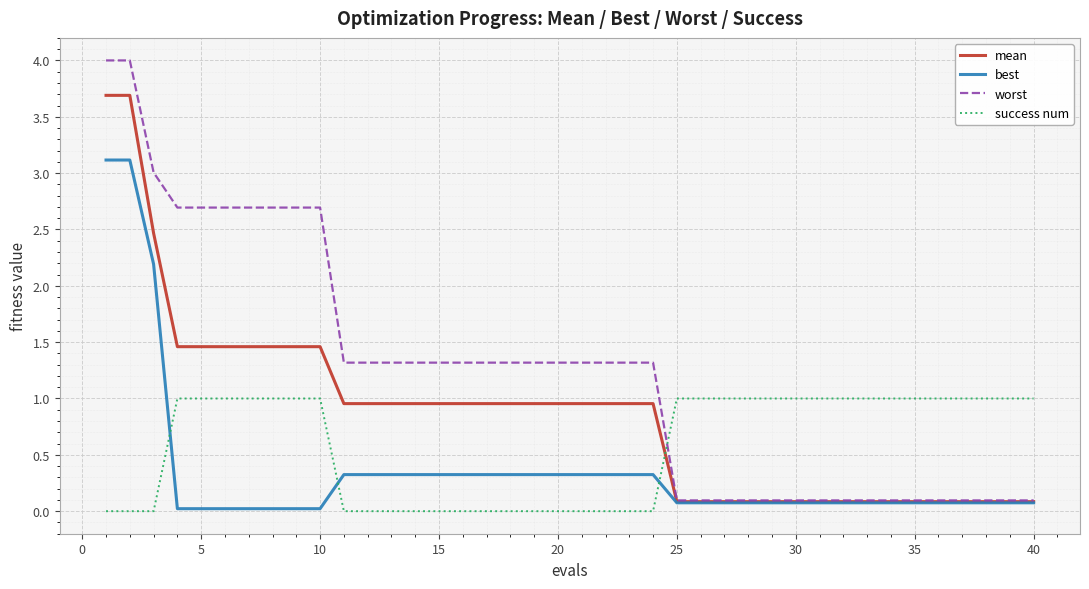

Which series has the largest total across all categories?

worst